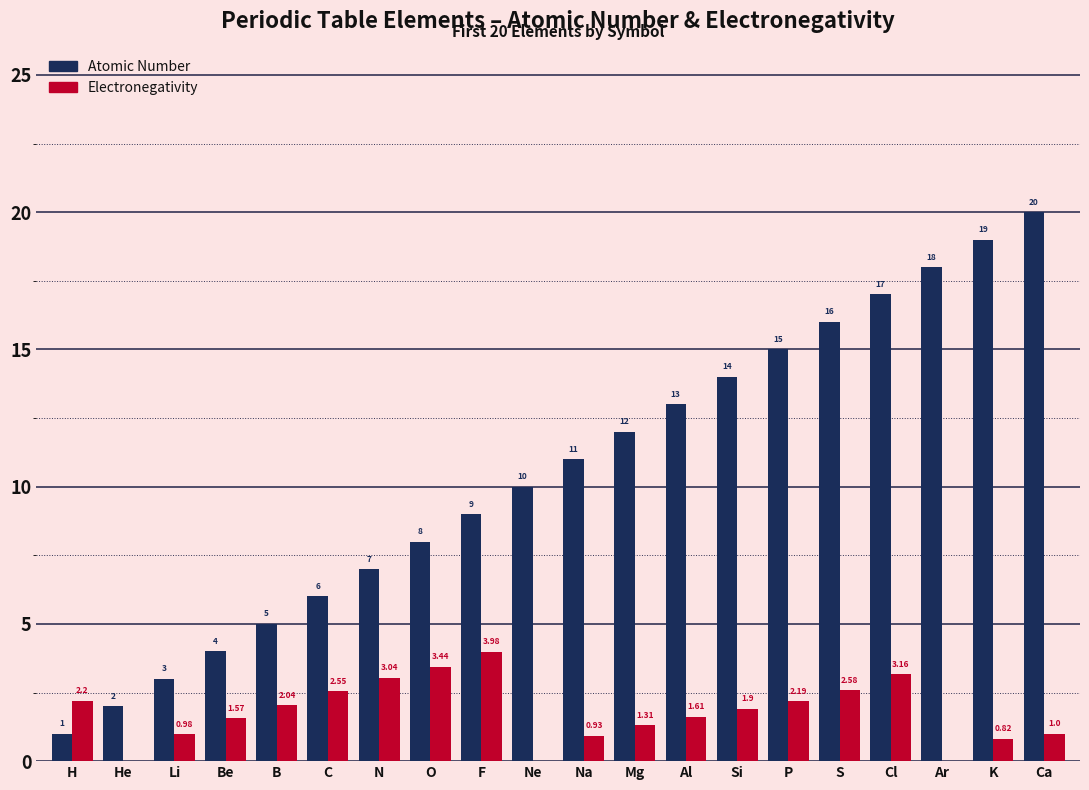

What is the sum of the Atomic Number values at C and Ne?

16.0